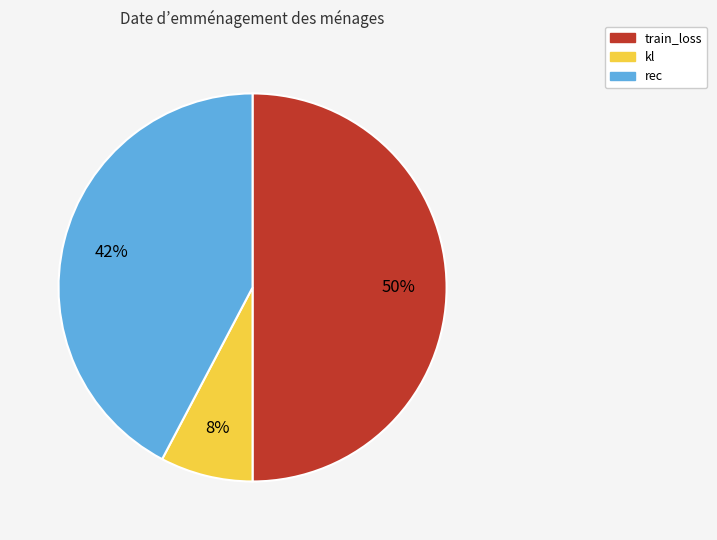

Does rec represent more than half of the total?

No